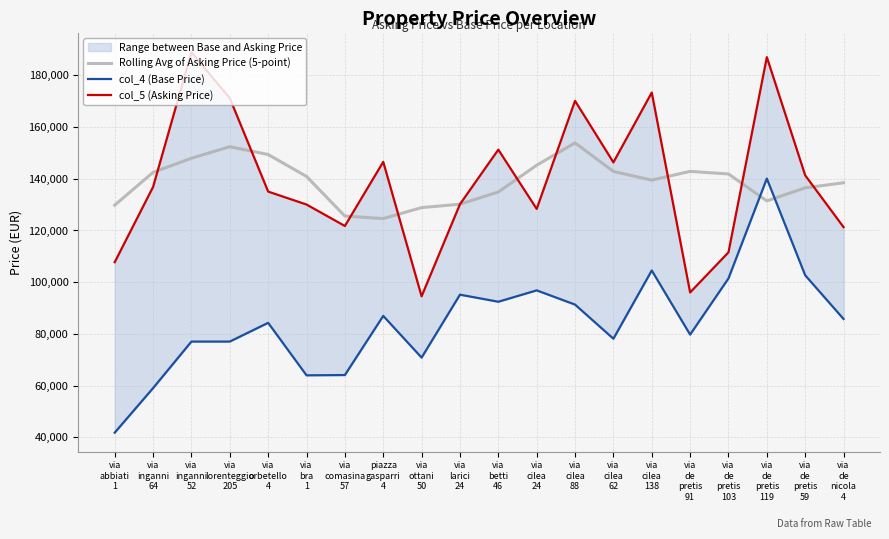

What is the average value of the col_5 (Asking Price) series?

139430.2